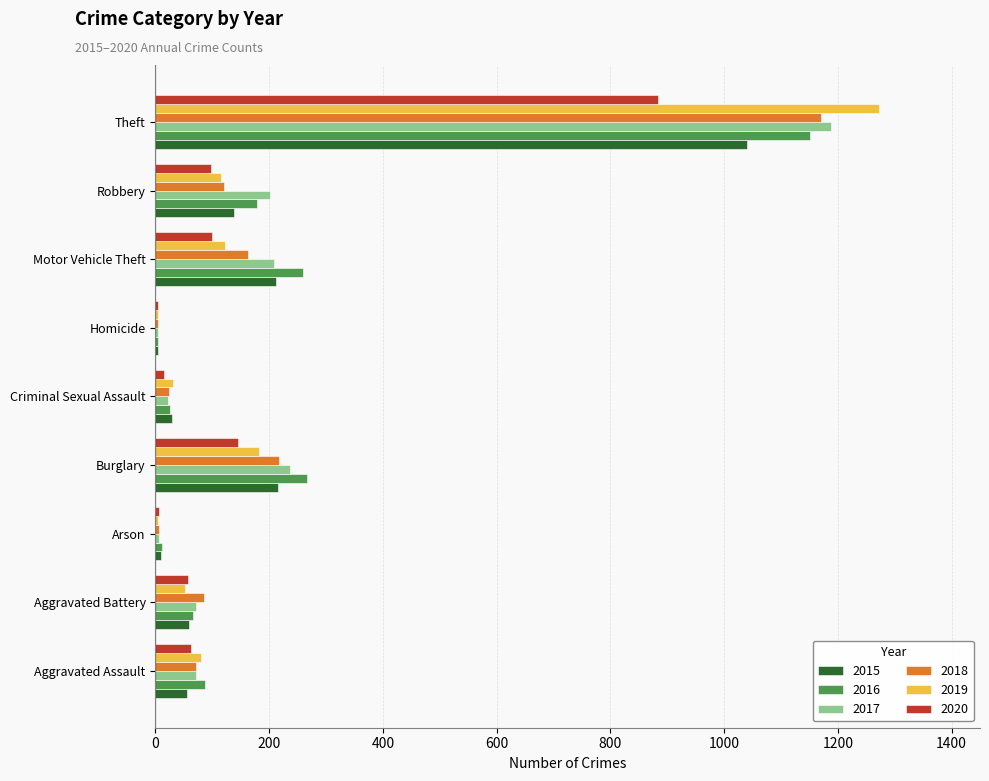

Is it true that 2019 equals 481 at Theft?

False